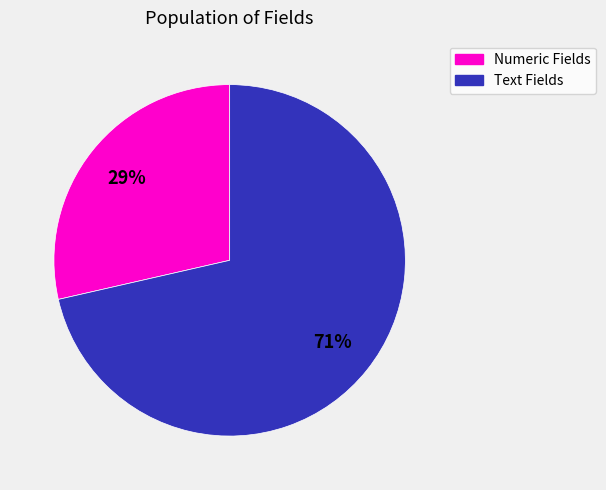

Which has a higher value, Numeric Fields or Text Fields?

Text Fields